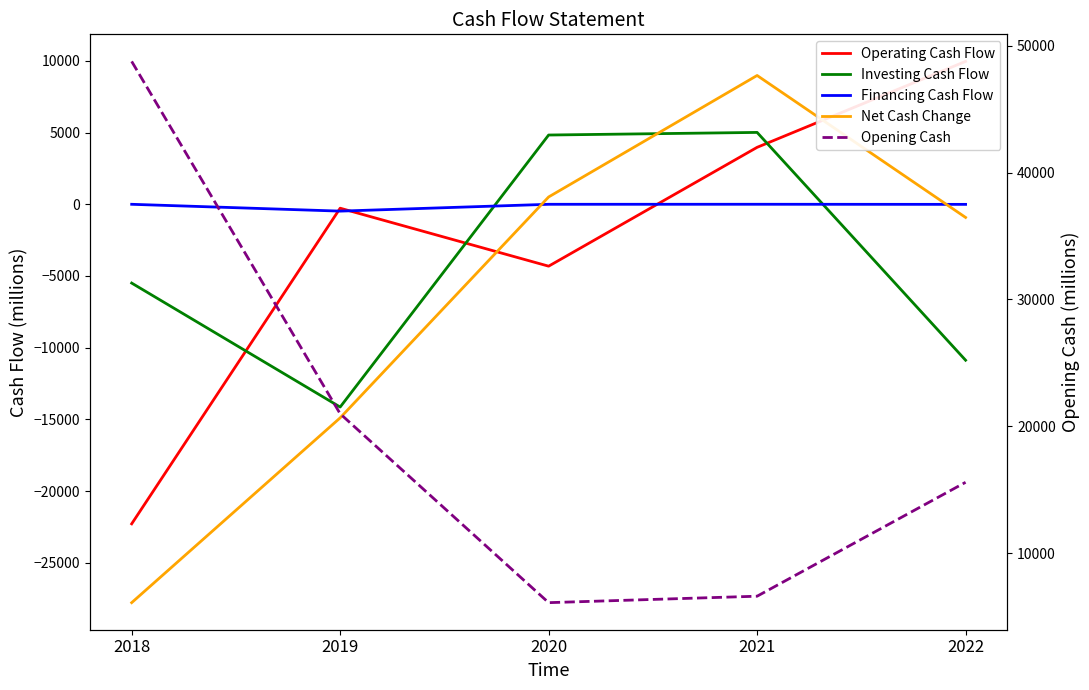

What is the difference between the Financing Cash Flow values at 2018 and 2019?

476